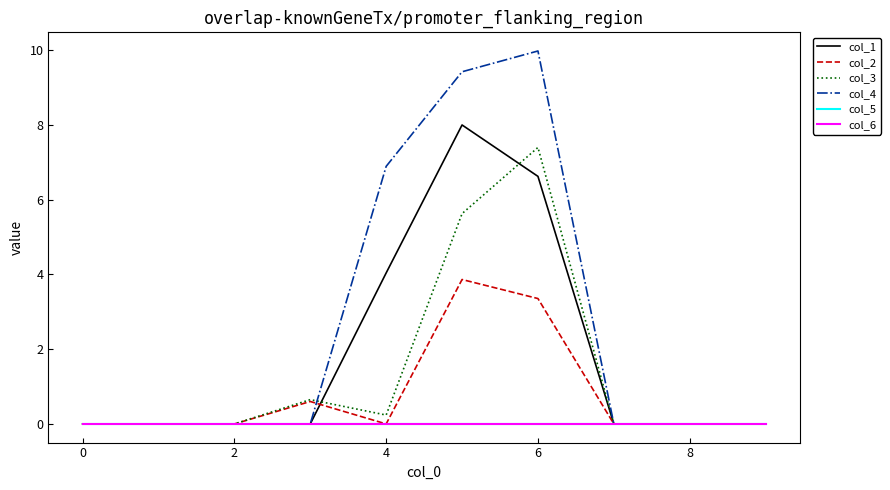

Does the chart have visible grid lines?

No